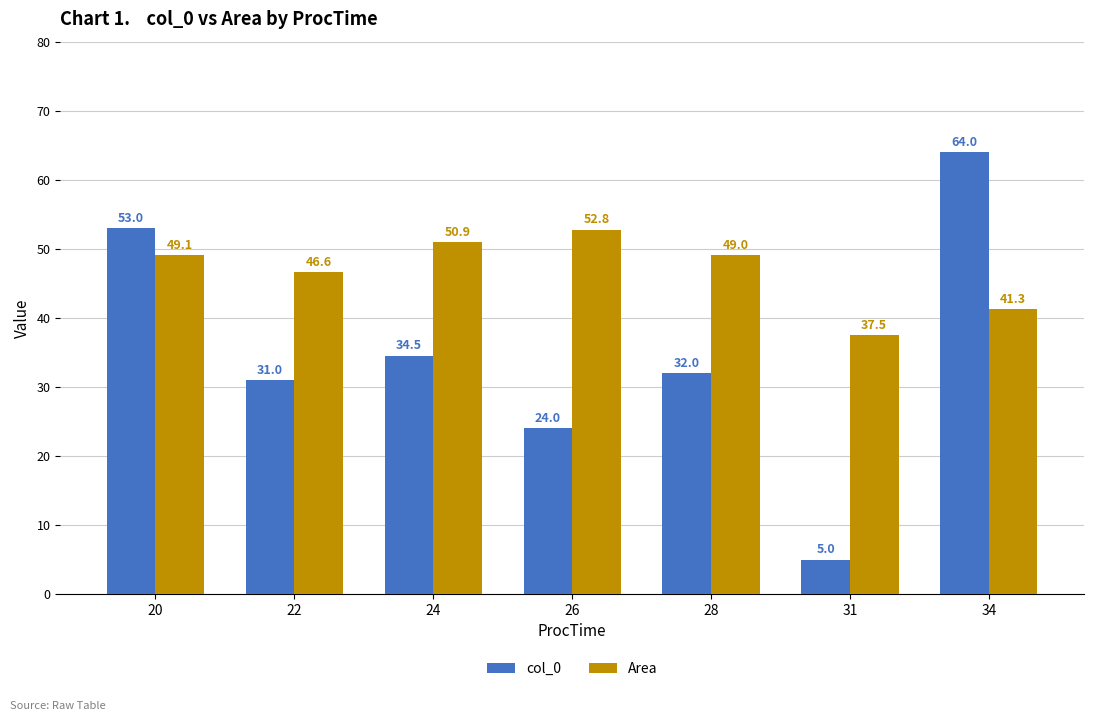

List the labels in order of col_0 value, largest first.

34, 20, 24, 28, 22, 26, 31